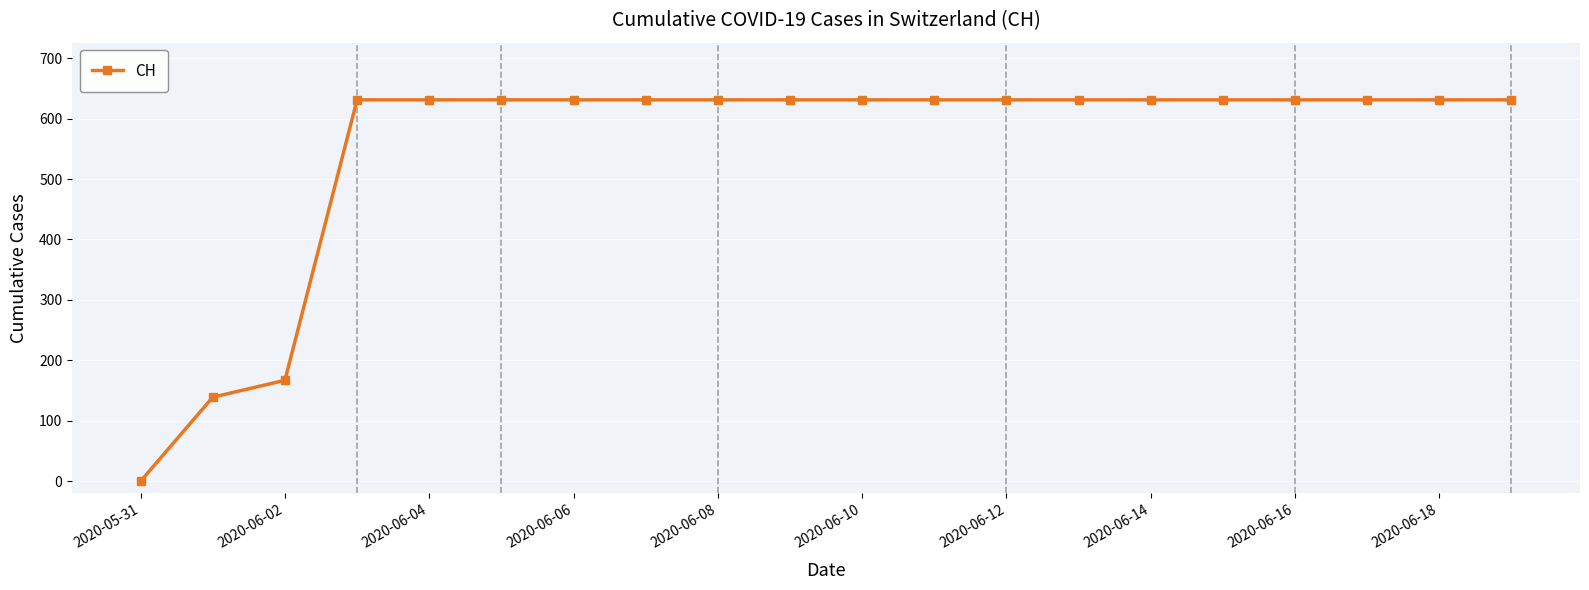

What is the difference between the maximum and minimum values?

631